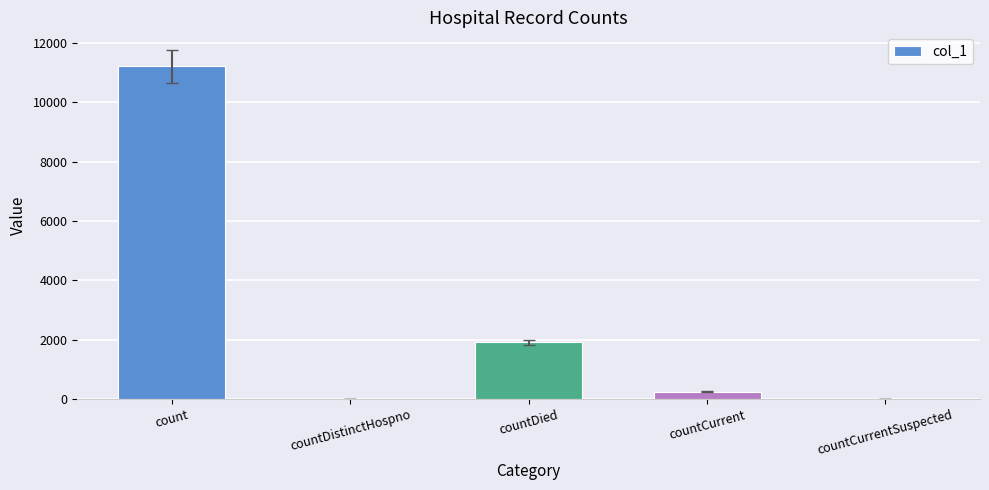

Reading left to right, what are all the values shown in this chart?

11209	0	1908	252	0